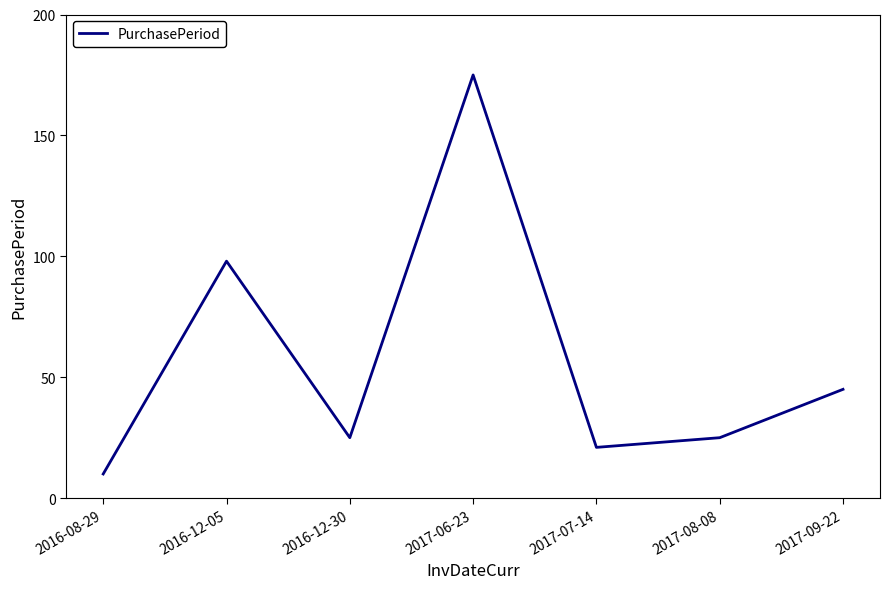

What is the change in value from 2016-12-05 to 2017-06-23?

+77